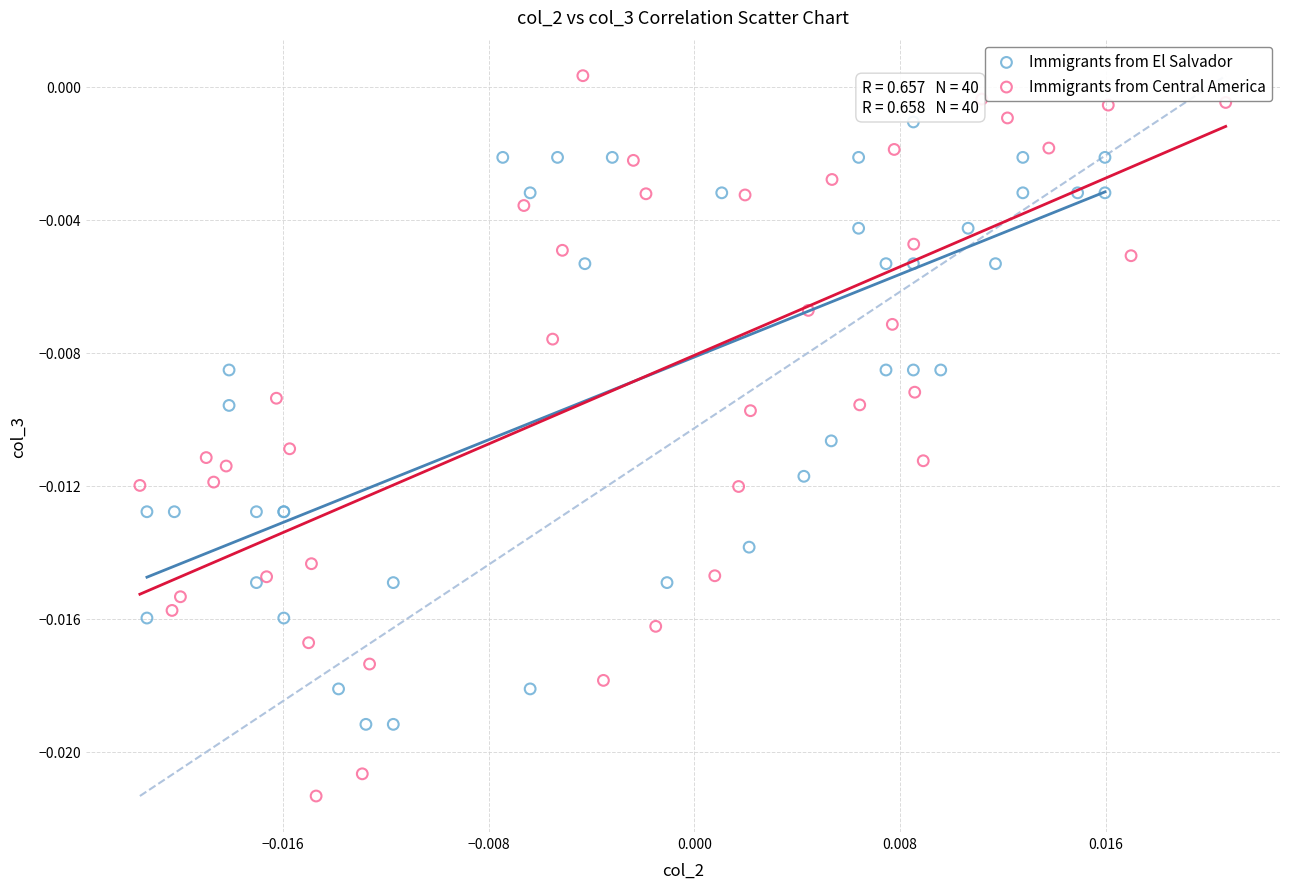

Which series reaches the maximum Y coordinate?

Immigrants from Central America